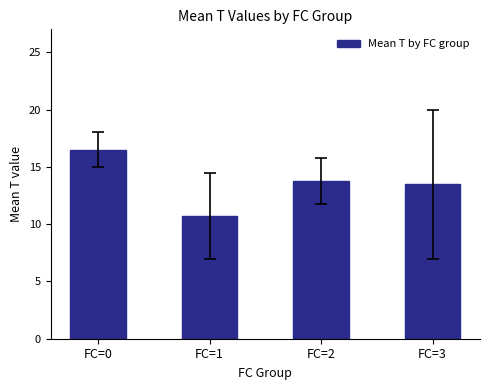

What is the sum of the values at FC=3 and FC=0?

30.0